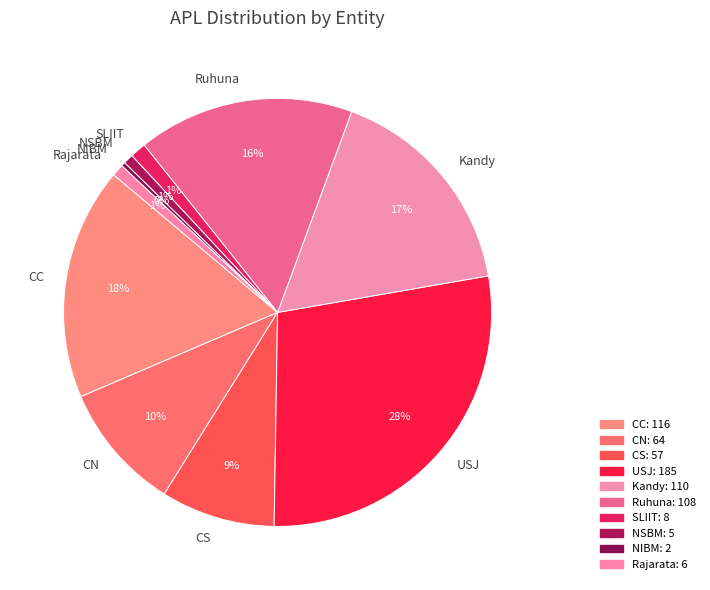

To the nearest percent, what percentage of the pie is SLIIT?

1%